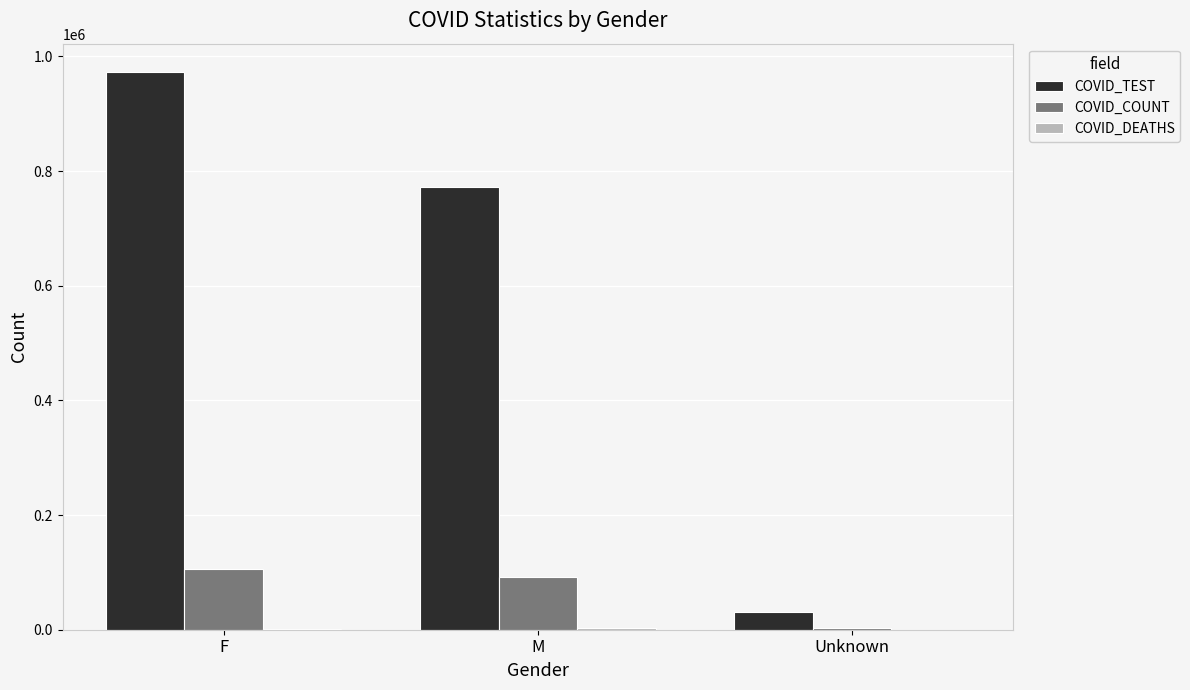

Count the number of categories in the chart.

3